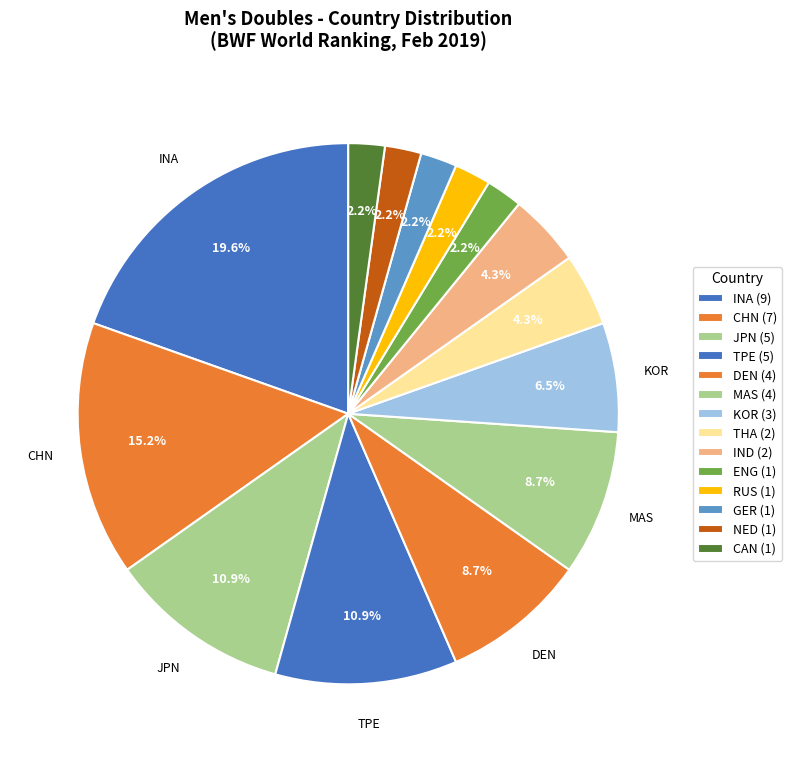

How many segments does this pie chart have?

14